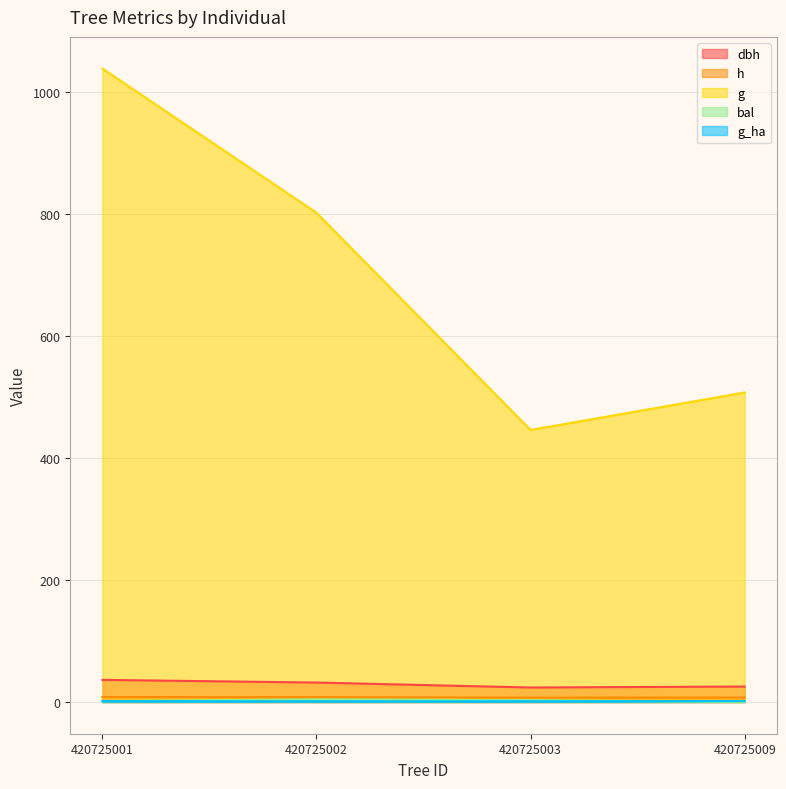

List the series in order of their peak value, highest first.

g, dbh, h, bal, g_ha